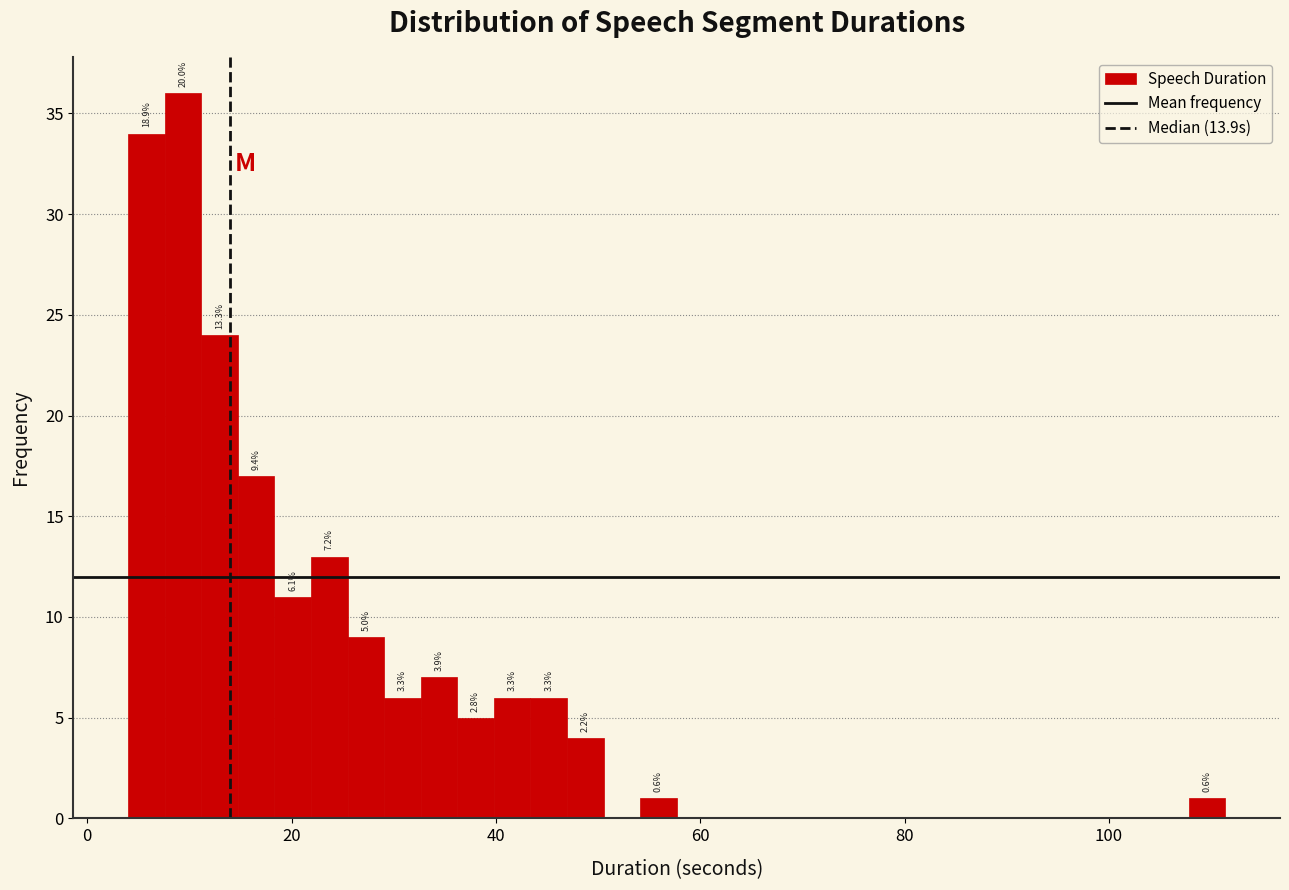

Read against the x-axis, roughly where is the centre of the tallest bar?

10